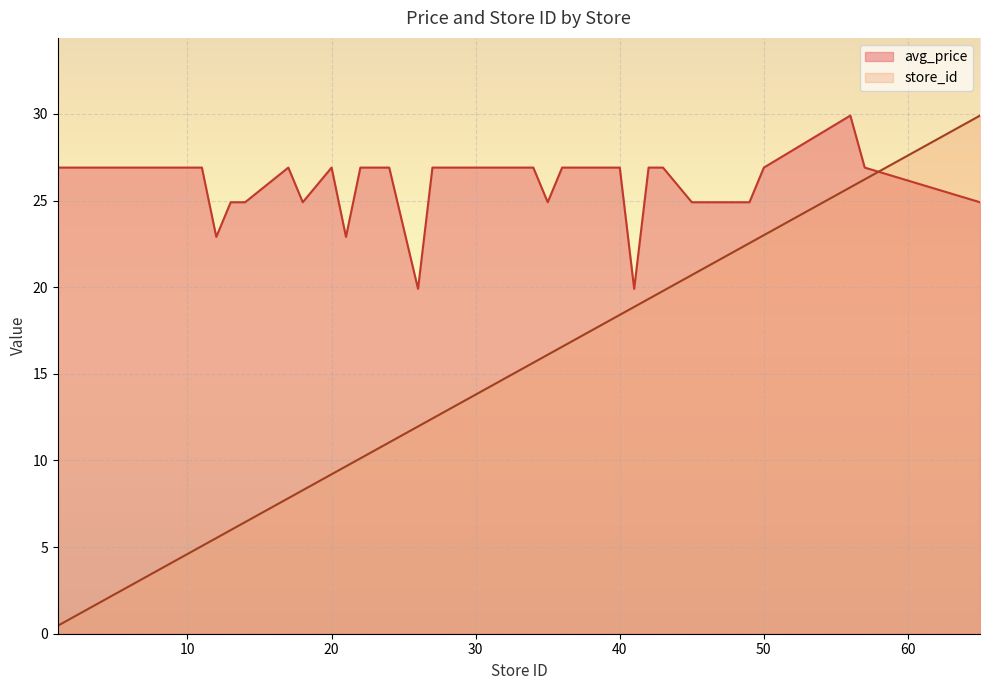

What is the value of the store_id point at the 14th from the left?

9.2